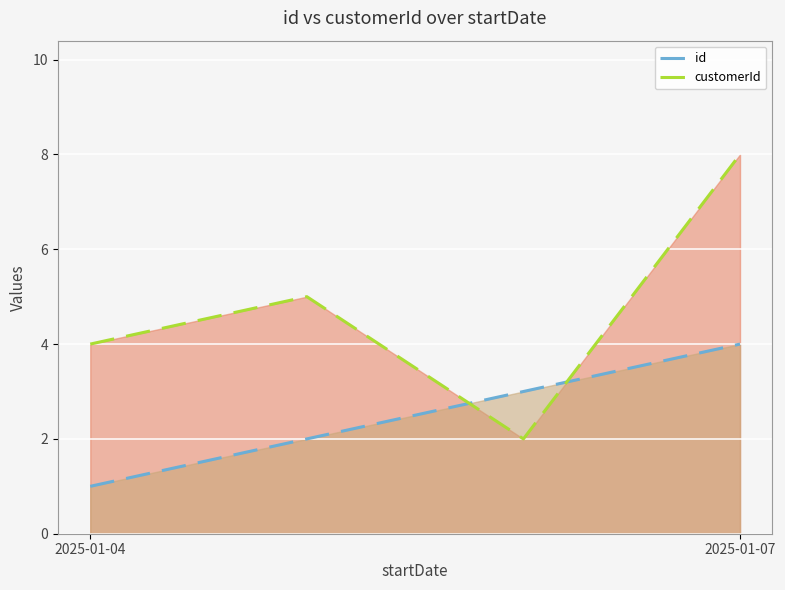

What is the difference between the maximum and minimum values in the id series?

3